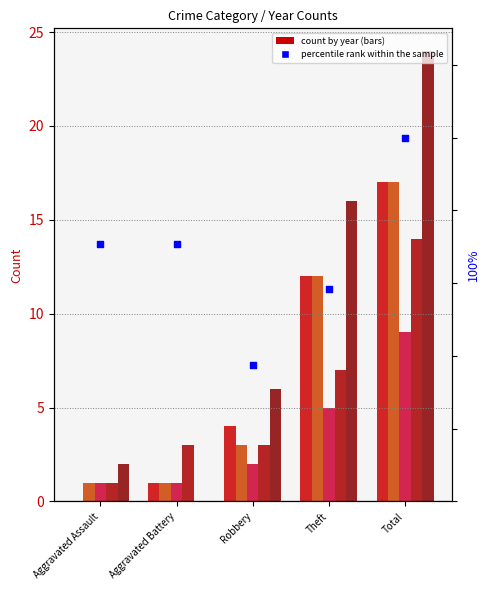

What is the change in value from Aggravated Battery to Robbery?

-33.3